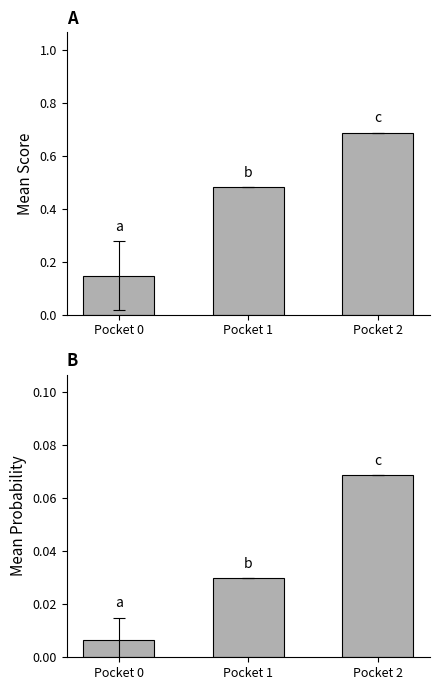

How many mean_score values are between 0 and 1?

3